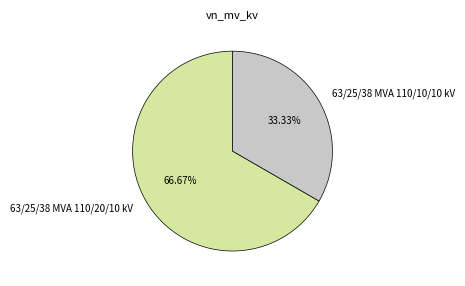

Is 63/25/38 MVA 110/20/10 kV the majority of the pie?

Yes